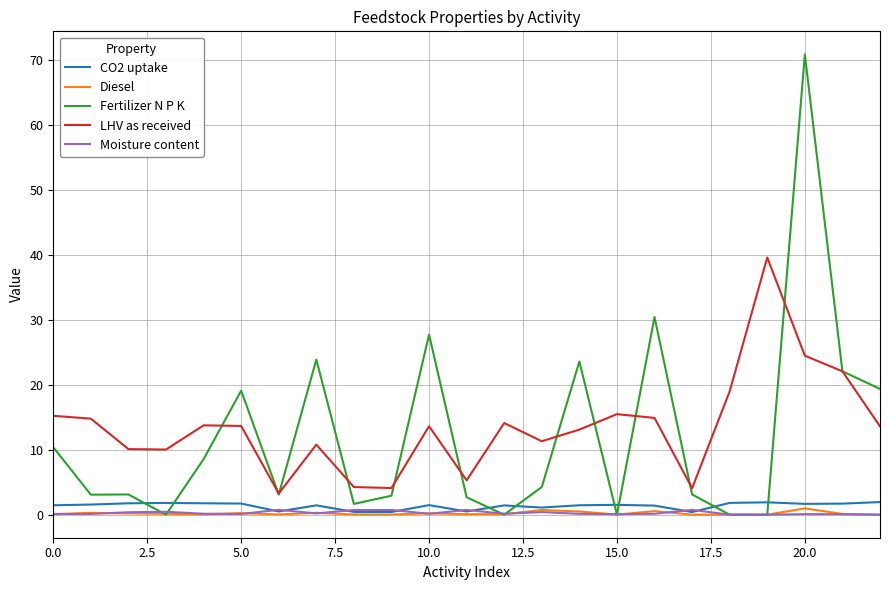

What is the greatest value displayed?

70.9